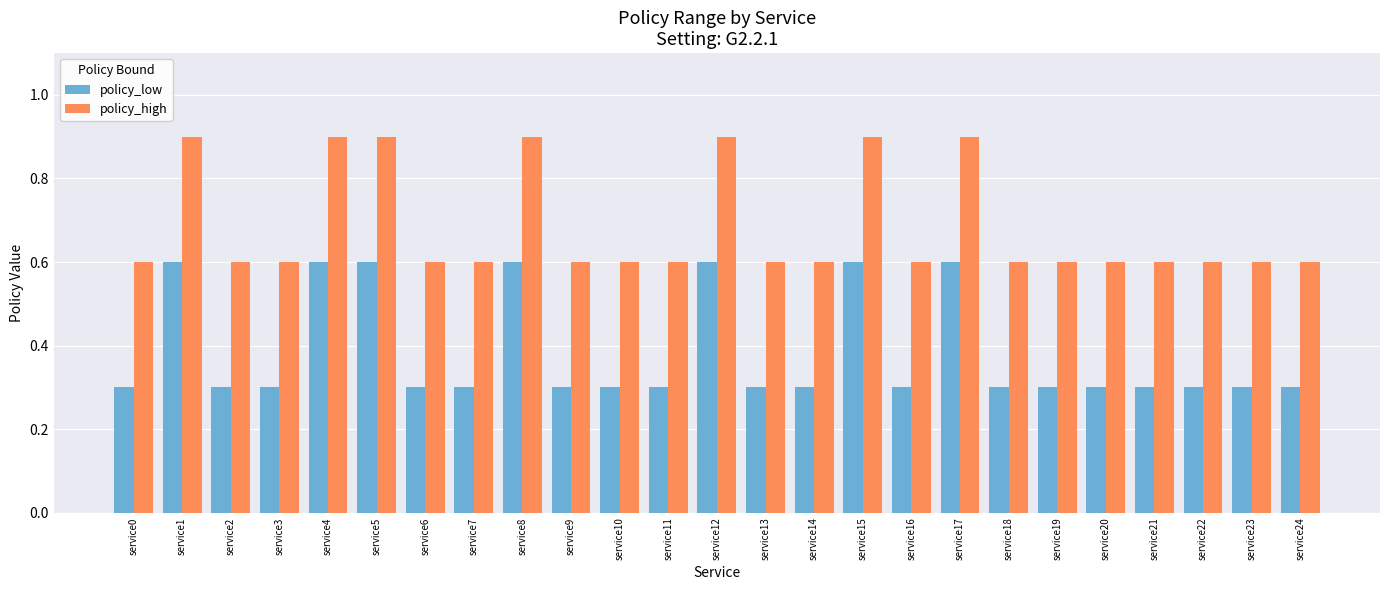

What is the greatest value displayed?

0.9